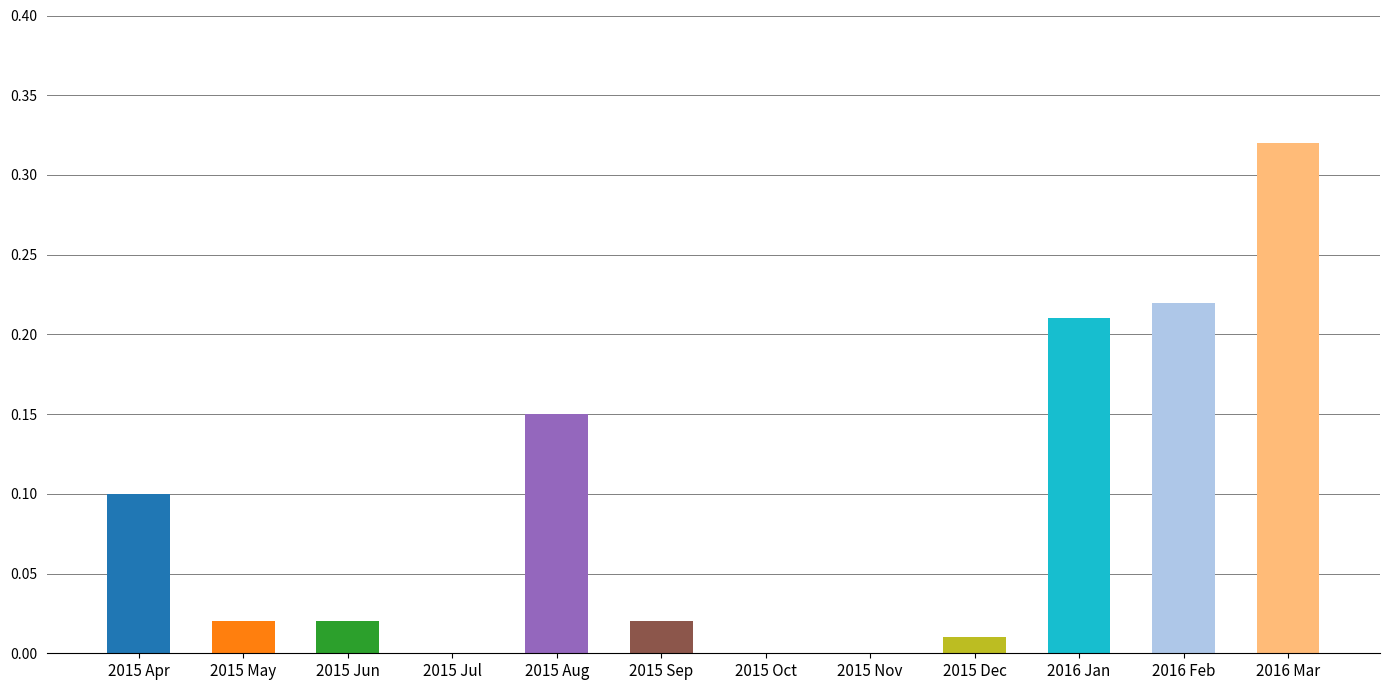

Between 2015 Oct and 2015 Aug, which is larger?

2015 Aug